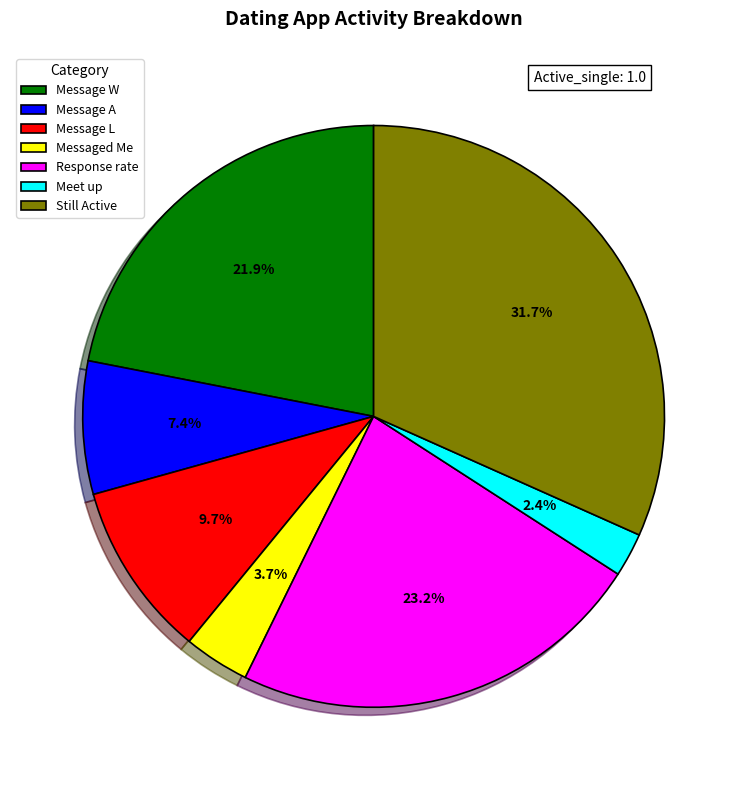

Is Still Active the majority of the pie?

No